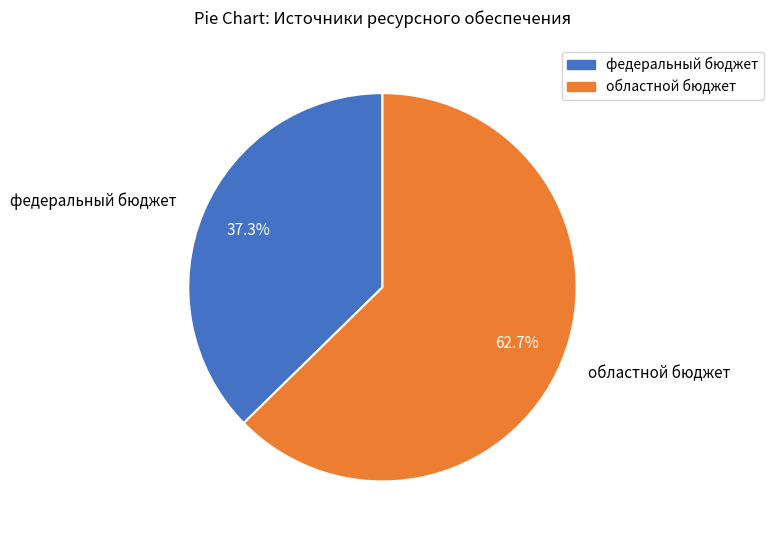

Which category has the biggest portion of the pie?

областной бюджет